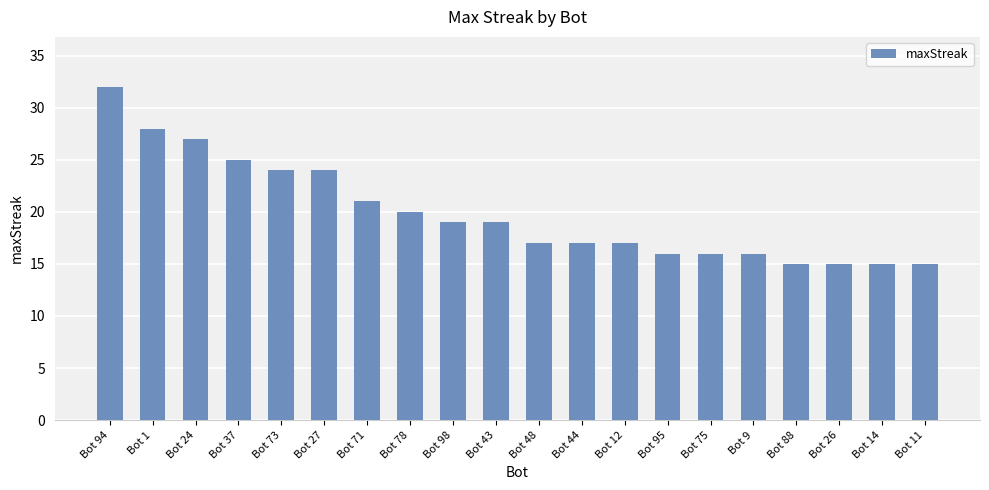

What is the sum of all values?

398